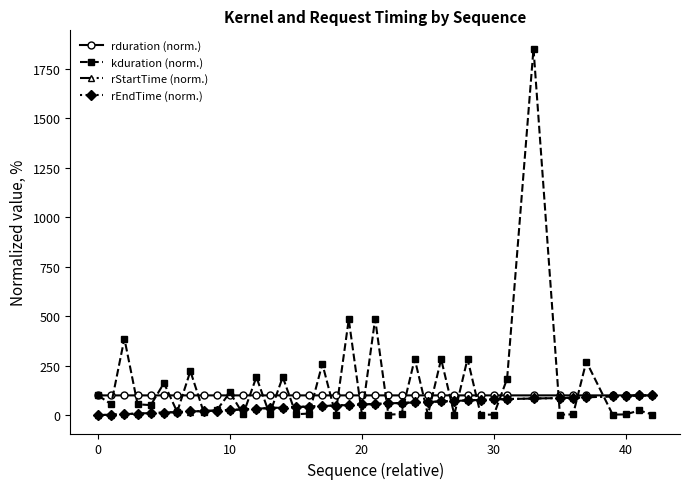

What is the value of the rStartTime (norm.) point at the 35th from the left?

88.2